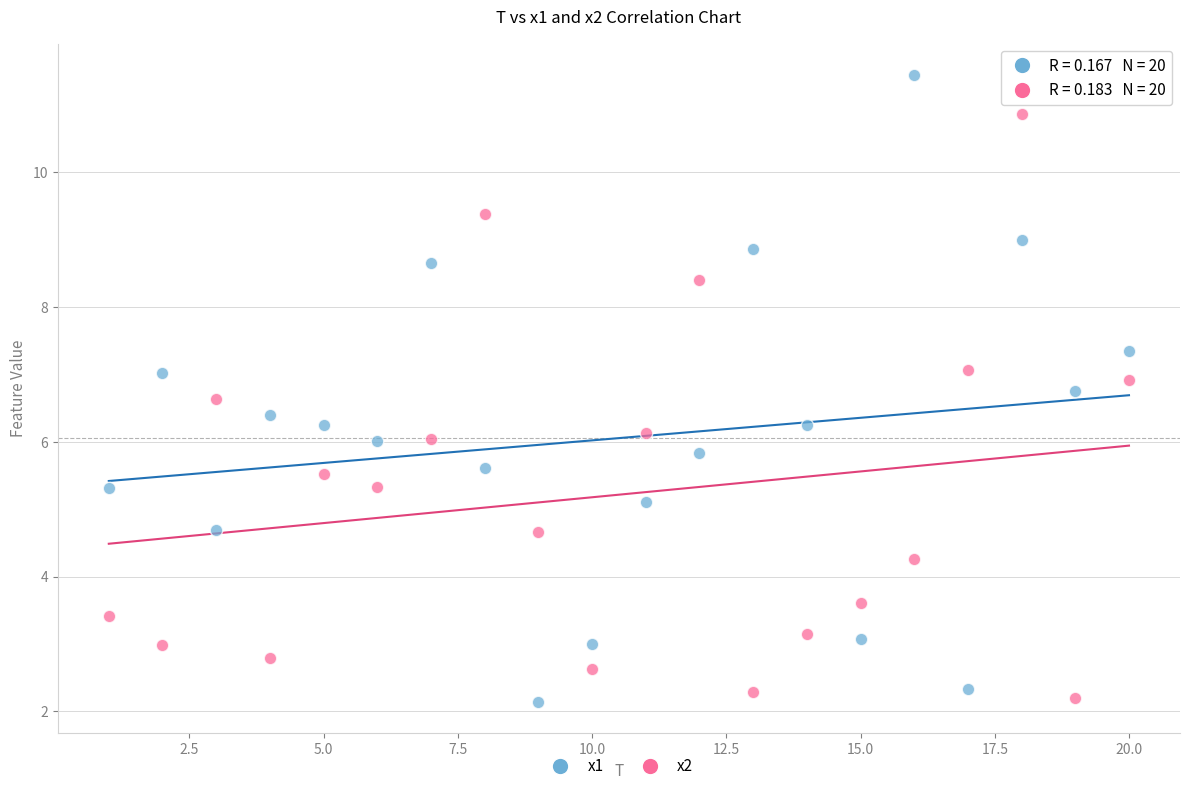

Which series reaches the maximum Y coordinate?

x1